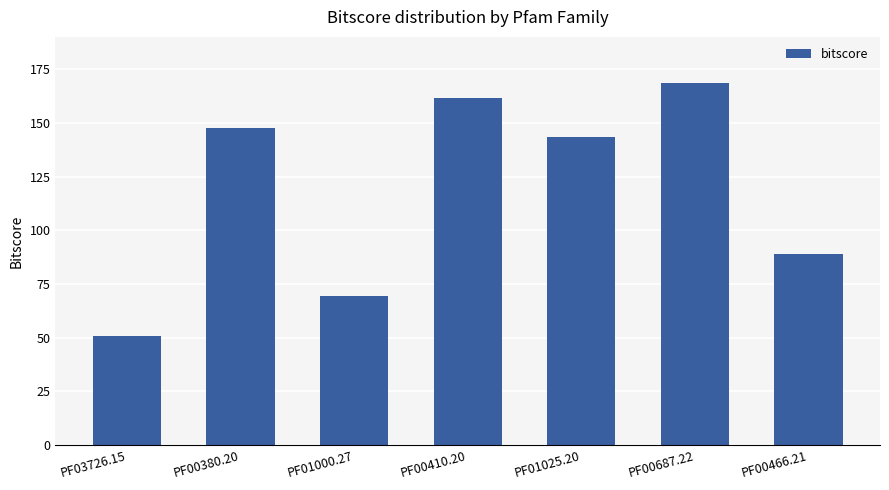

What is the change in value from PF01025.20 to PF00466.21?

-54.4